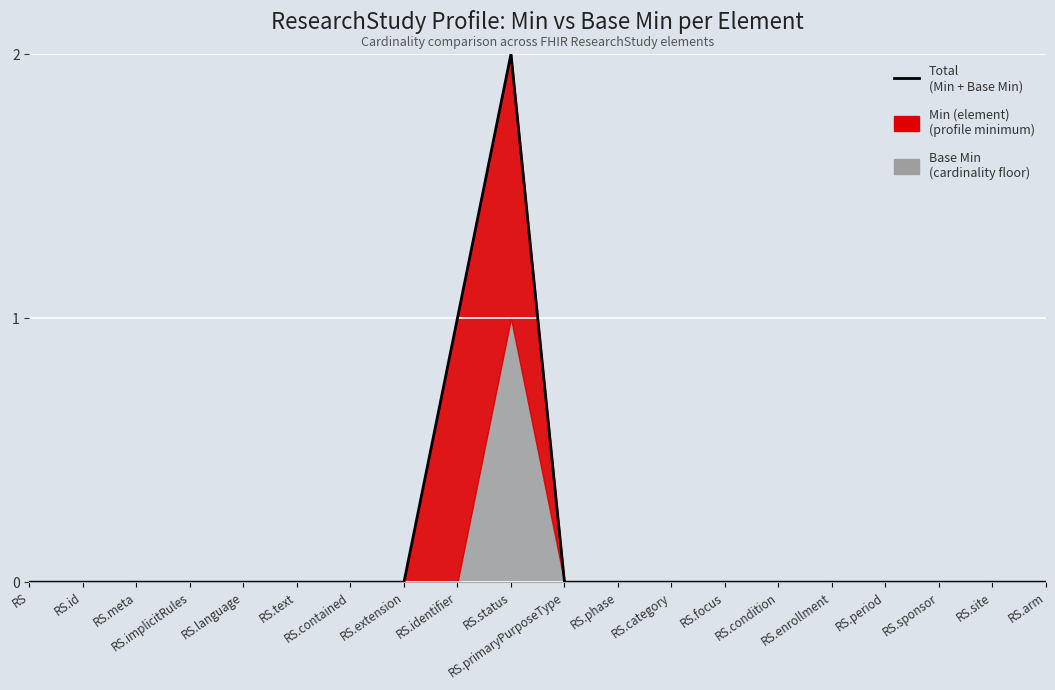

How many lines are shown in the chart?

1